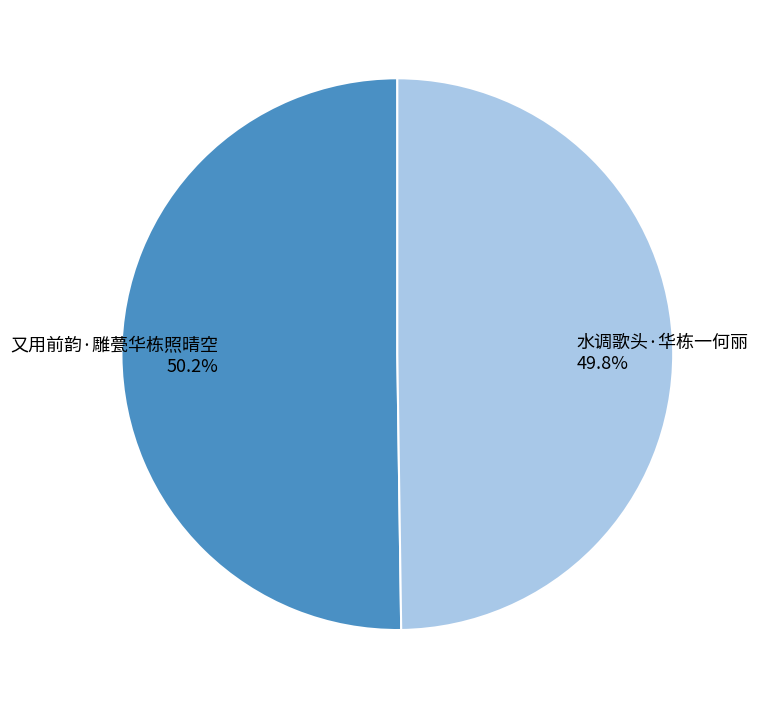

To the nearest percent, what portion does 水调歌头·华栋一何丽 represent?

50%